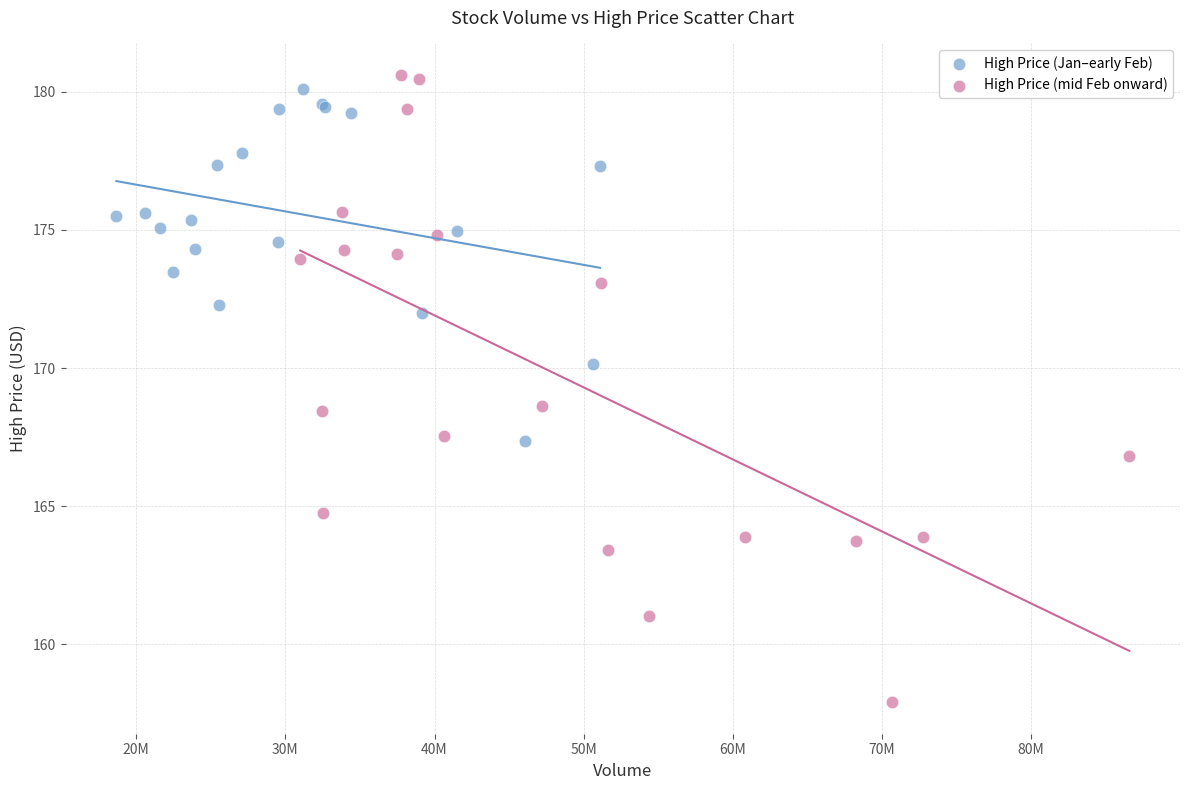

Which series reaches the minimum Y coordinate?

High Price (mid Feb onward)